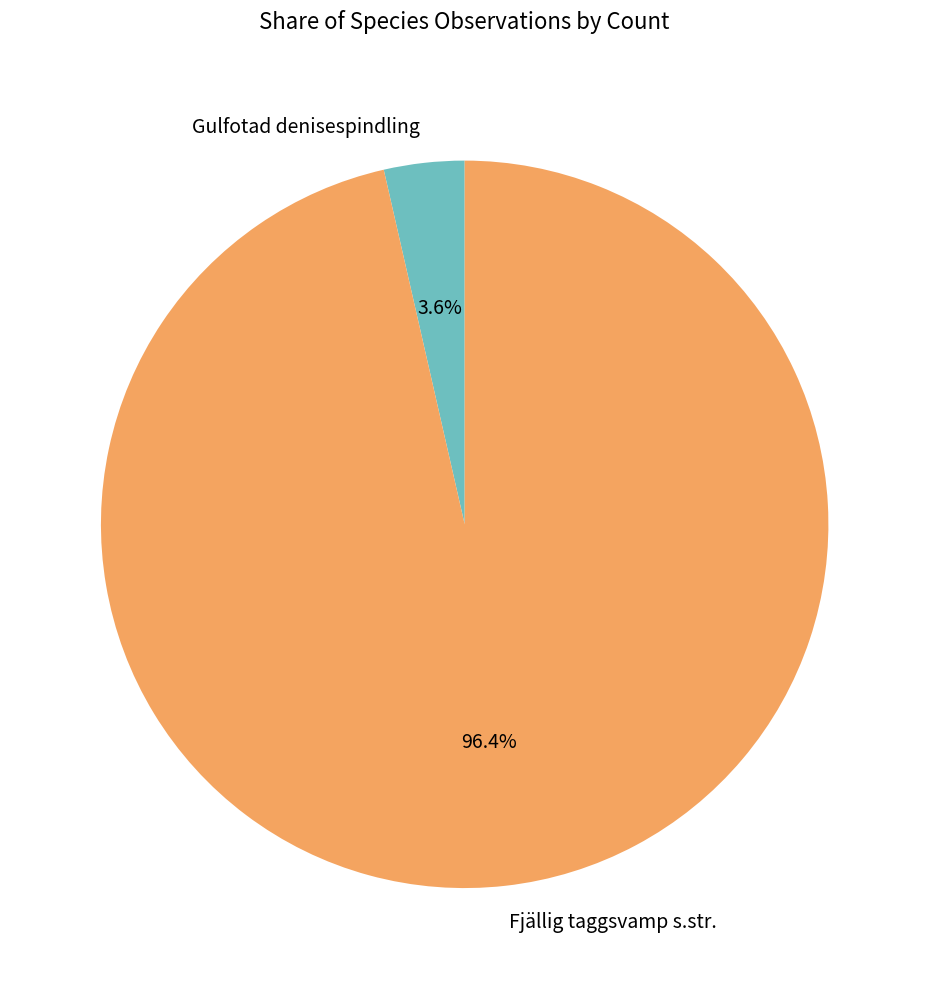

Count the number of slices in the pie.

2